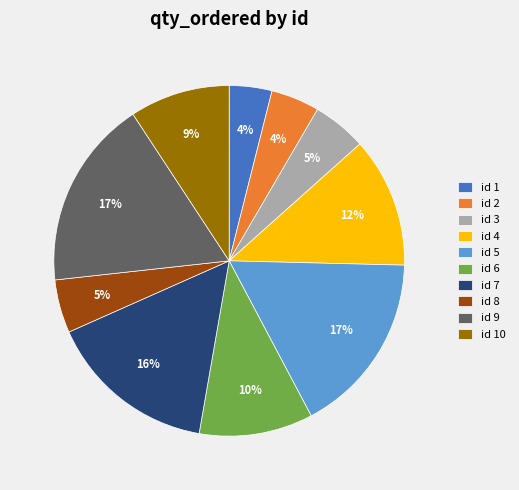

To the nearest percent, what percentage of the pie is id 9?

17%